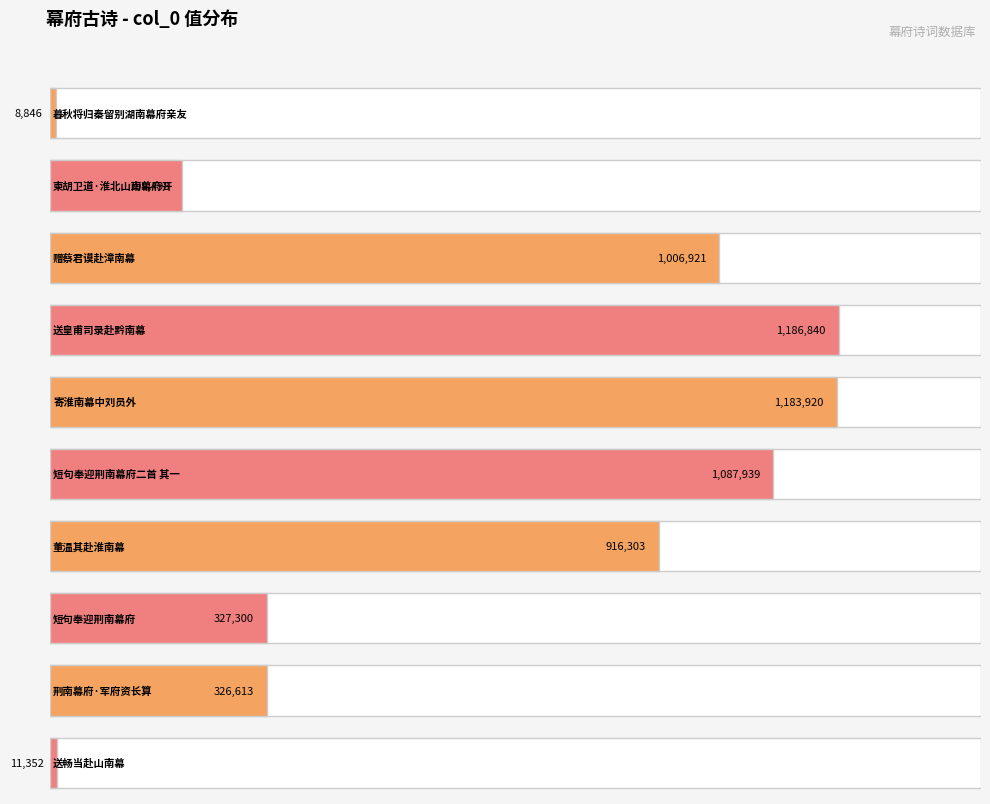

Rank the categories by value from lowest to highest.

暮秋将归秦留别湖南幕府亲友, 送畅当赴山南幕, 柬胡卫道·淮北山南幕府开, 荆南幕府·军府资长算, 短句奉迎荆南幕府, 董温其赴淮南幕, 赠蔡君谟赴漳南幕, 短句奉迎荆南幕府二首 其一, 寄淮南幕中刘员外, 送皇甫司录赴黔南幕